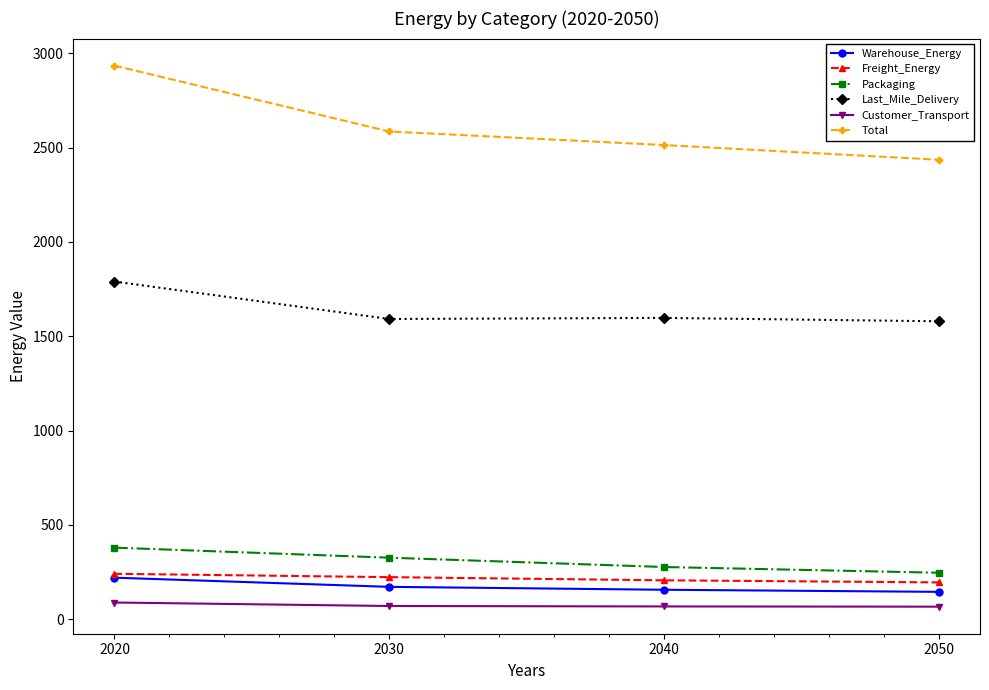

True or false: Total and Packaging intersect in this chart.

False